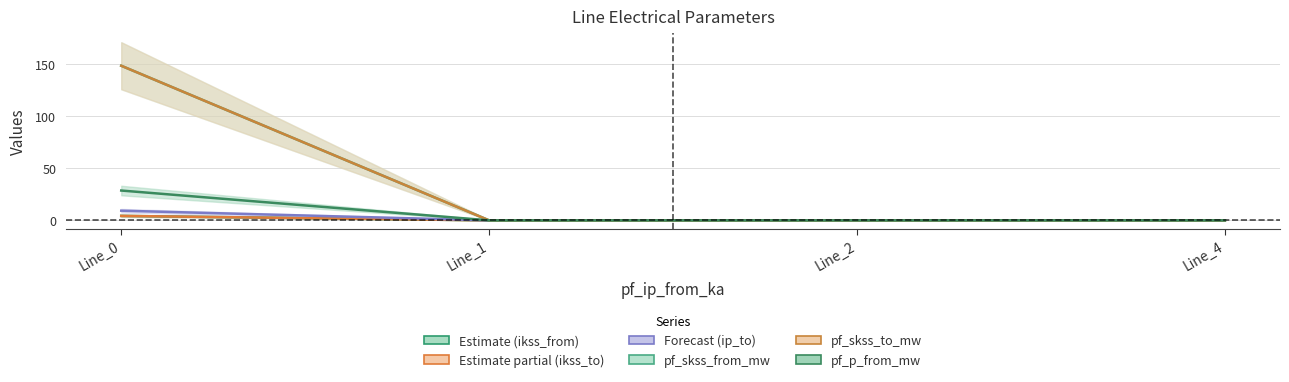

Where is pf_ip_to_ka nearest to the value 4?

Line_1